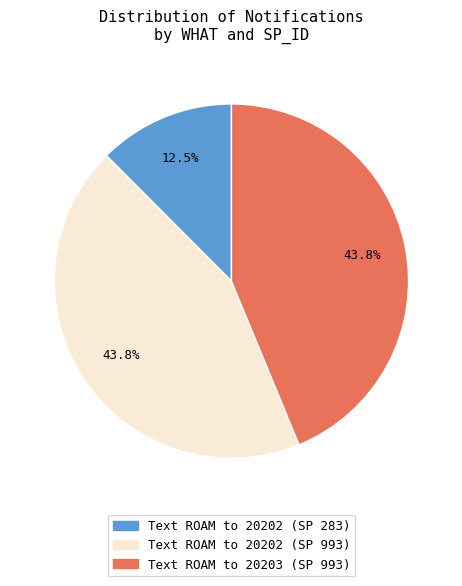

The Text ROAM to 20203 (SP 993) slice represents 44% of the pie. True or false?

True